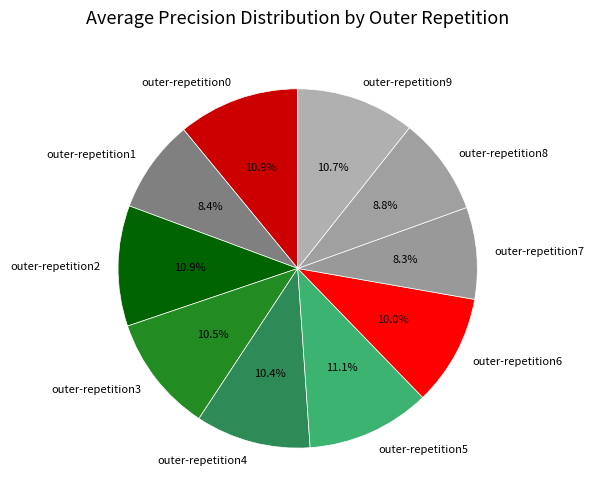

What percentage is the outer-repetition5 slice, to the nearest percent?

11%